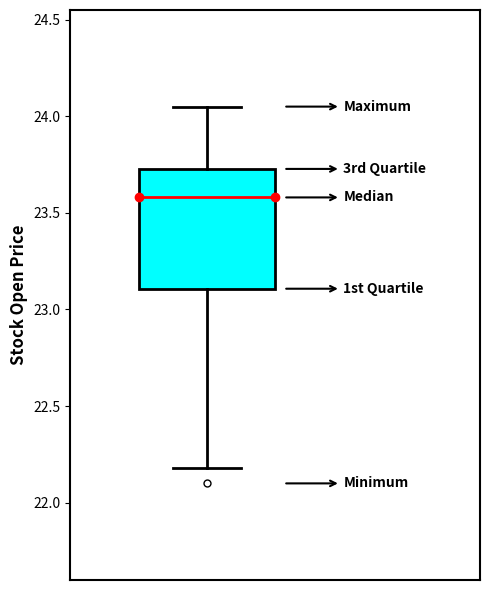

Transcribe this box plot: give where the median line is, the range the box spans, and where the two whiskers end, as read against the y-axis. The values are not printed on the chart, so give them approximately, as read against the axis.

median 23.60, box 23.10 to 23.75, whiskers 22.20 to 24.05